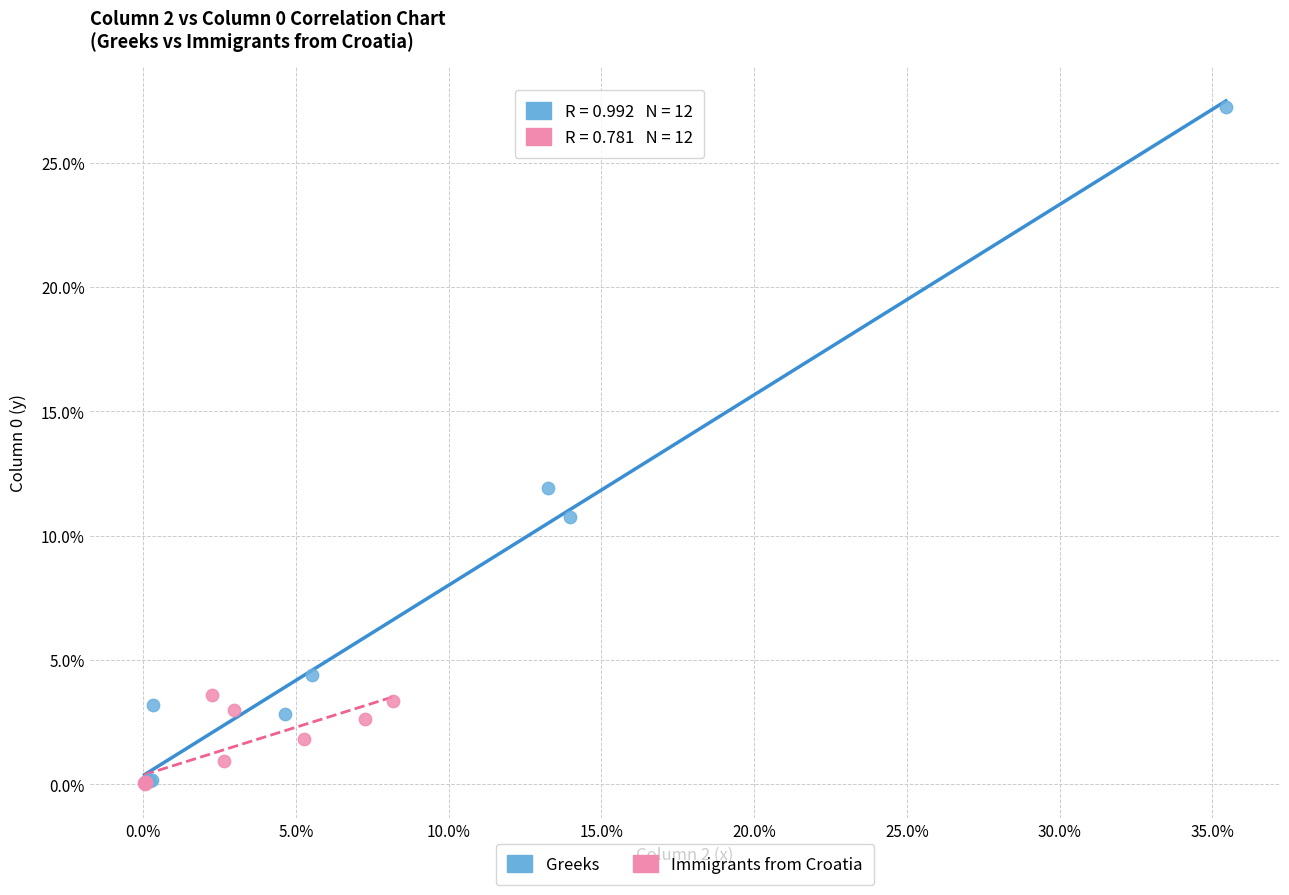

Which series contains the highest Y value?

Greeks